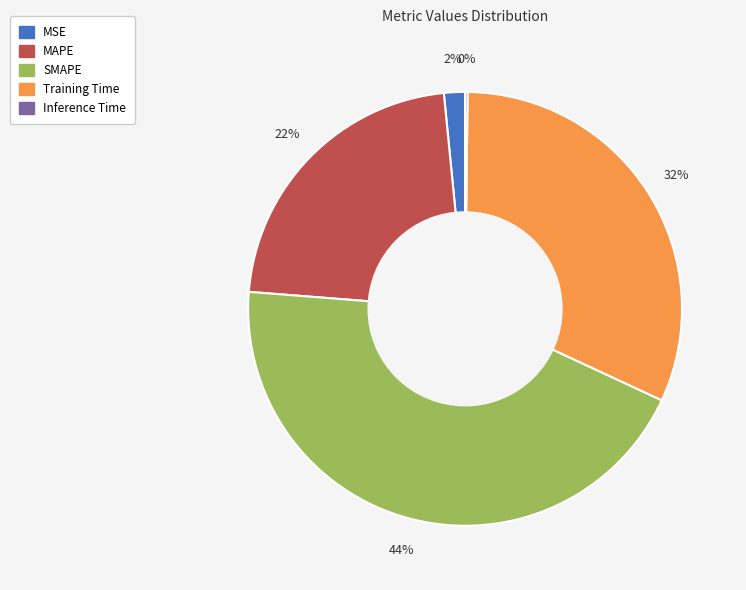

True or false: Training Time accounts for 21% of the total.

False